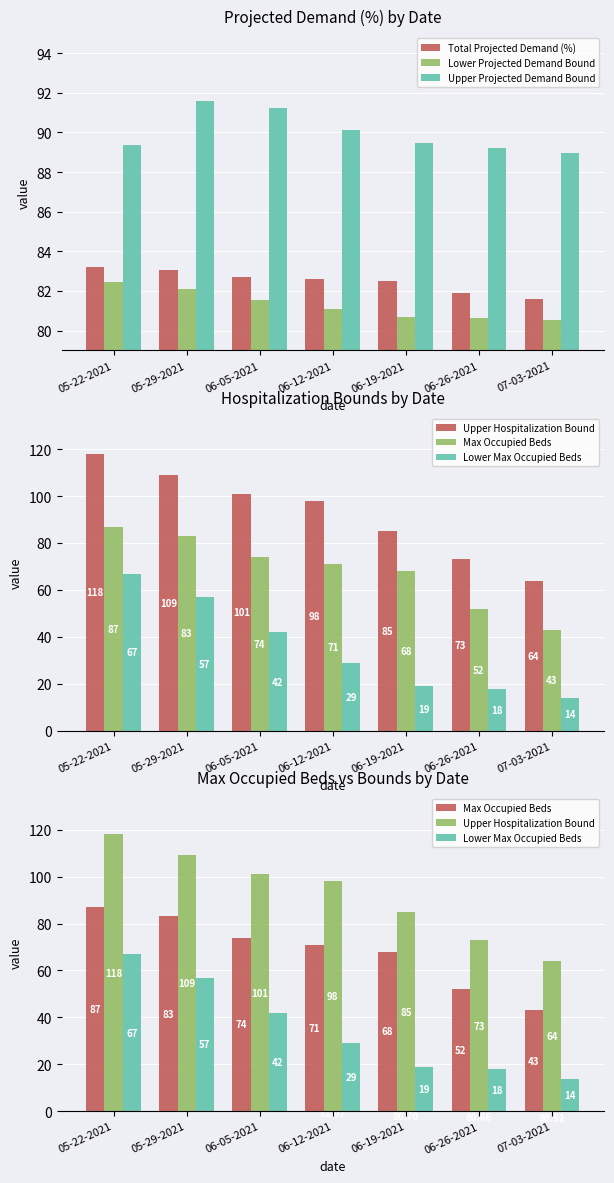

Reading left to right, transcribe all the data shown in this chart.

Total Projected Demand (%): 05-22-2021=83.2	05-29-2021=83.1	06-05-2021=82.7	06-12-2021=82.6	06-19-2021=82.5	06-26-2021=81.9	07-03-2021=81.6
Lower Projected Demand Bound: 05-22-2021=82.5	05-29-2021=82.1	06-05-2021=81.5	06-12-2021=81.1	06-19-2021=80.7	06-26-2021=80.7	07-03-2021=80.5
Upper Projected Demand Bound: 05-22-2021=89.3	05-29-2021=91.6	06-05-2021=91.2	06-12-2021=90.1	06-19-2021=89.5	06-26-2021=89.2	07-03-2021=88.9
Upper Hospitalization Bound: 05-22-2021=118.0	05-29-2021=109.0	06-05-2021=101.0	06-12-2021=98.0	06-19-2021=85.0	06-26-2021=73.0	07-03-2021=64.0
Max Occupied Beds: 05-22-2021=87.0	05-29-2021=83.0	06-05-2021=74.0	06-12-2021=71.0	06-19-2021=68.0	06-26-2021=52.0	07-03-2021=43.0
Lower Max Occupied Beds: 05-22-2021=67.0	05-29-2021=57.0	06-05-2021=42.0	06-12-2021=29.0	06-19-2021=19.0	06-26-2021=18.0	07-03-2021=14.0